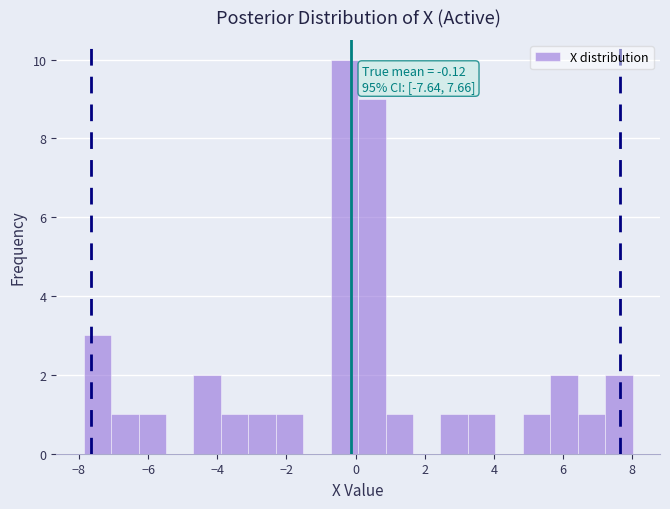

Read against the x-axis, roughly where is the centre of the tallest bar?

-0.4